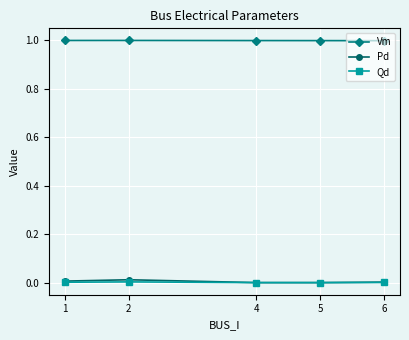

True or false: Vm has more than 0 points higher than both neighbors.

True